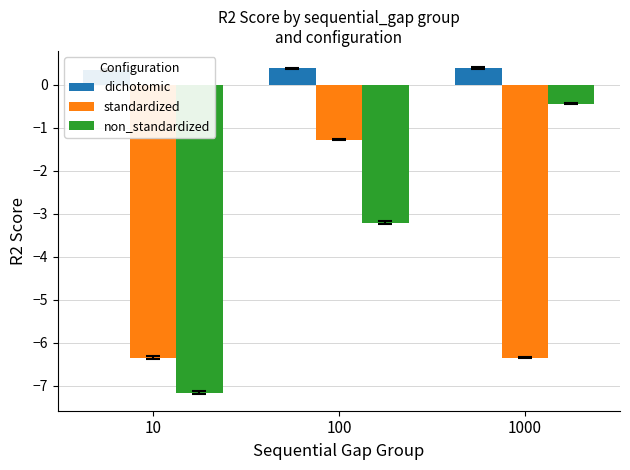

Is it true that non_standardized equals -0.4 at 1000?

True